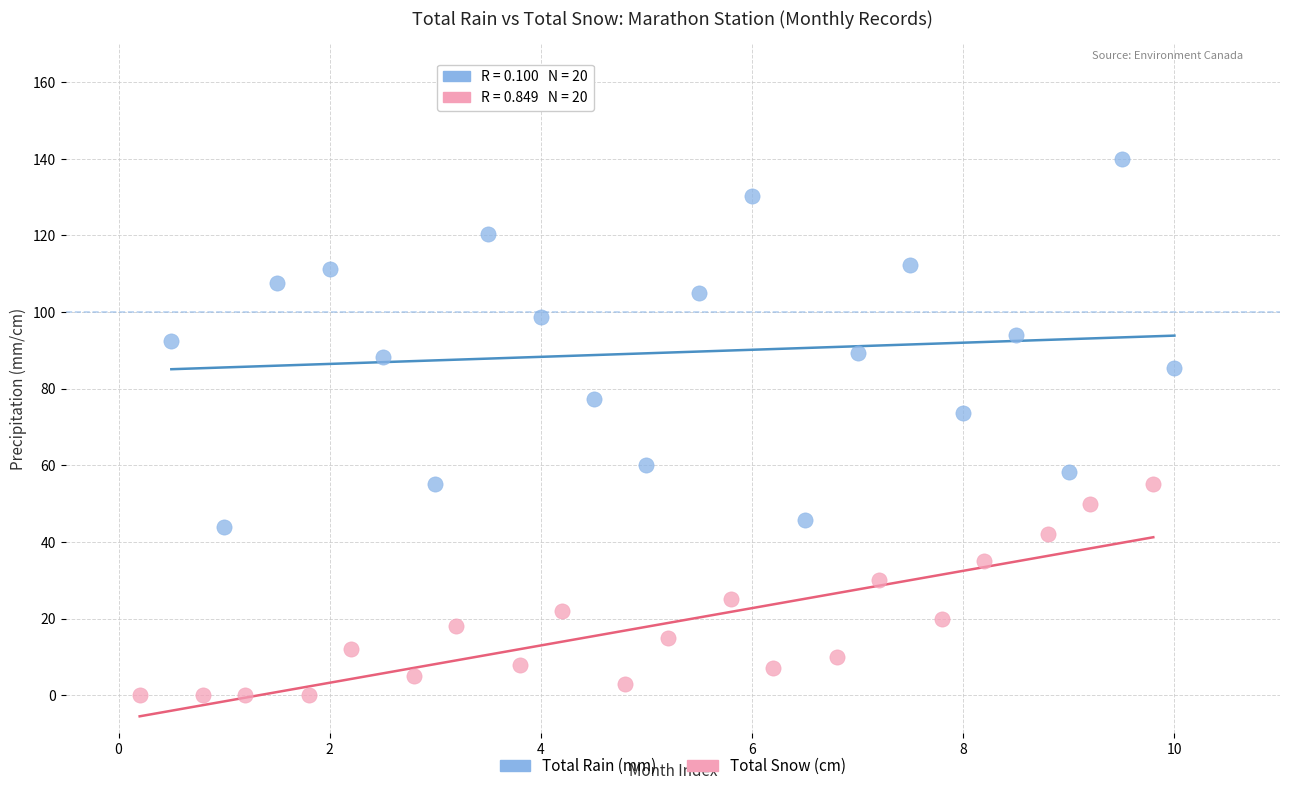

Which series has the largest Y range (max minus min)?

Total Rain (mm)